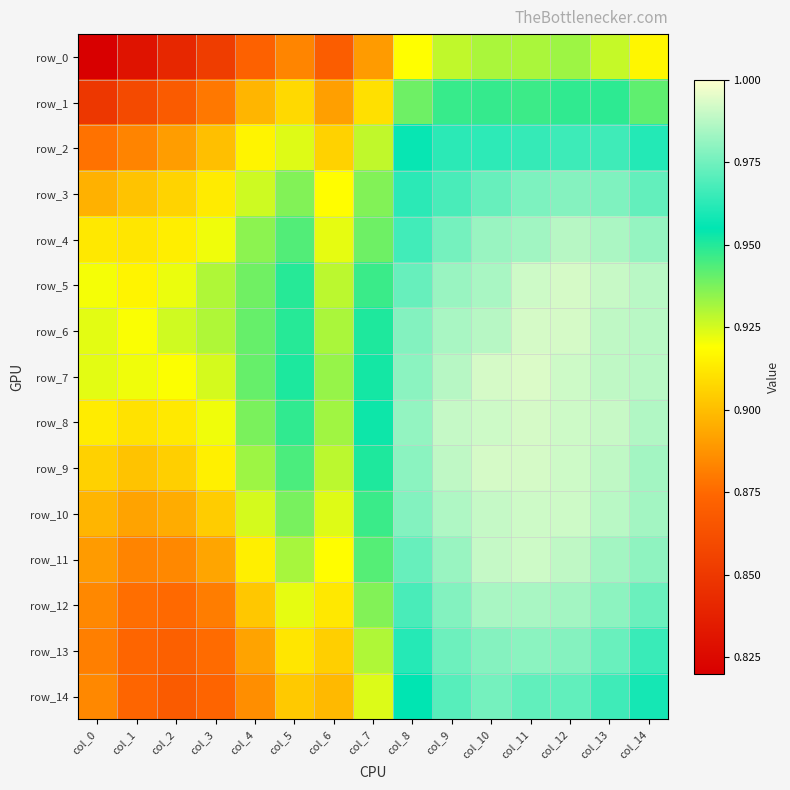

At which category is the sum across all series the highest?

col_12